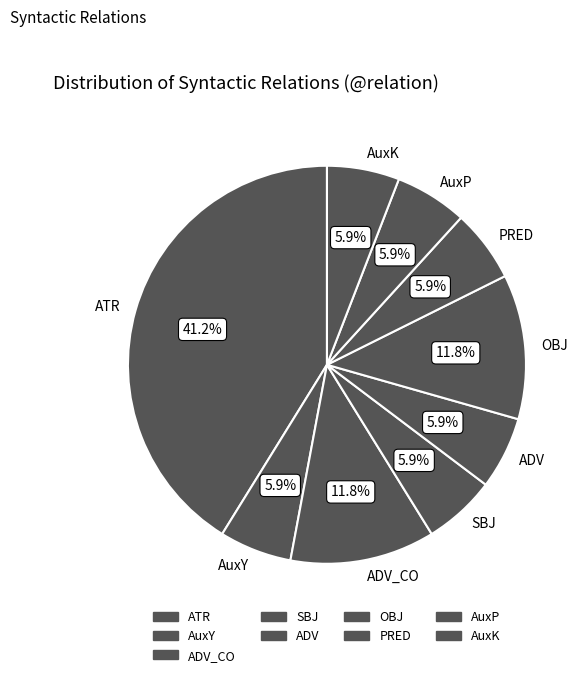

Is it true that ADV_CO is 12% of the pie?

True